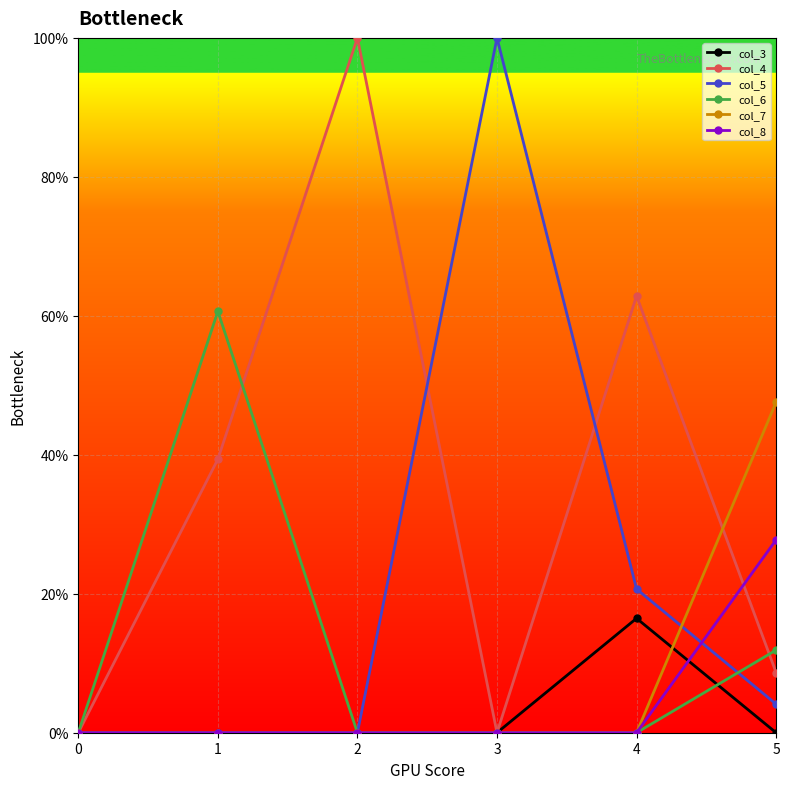

What are all the series names shown in the legend?

col_3, col_4, col_5, col_6, col_7, col_8